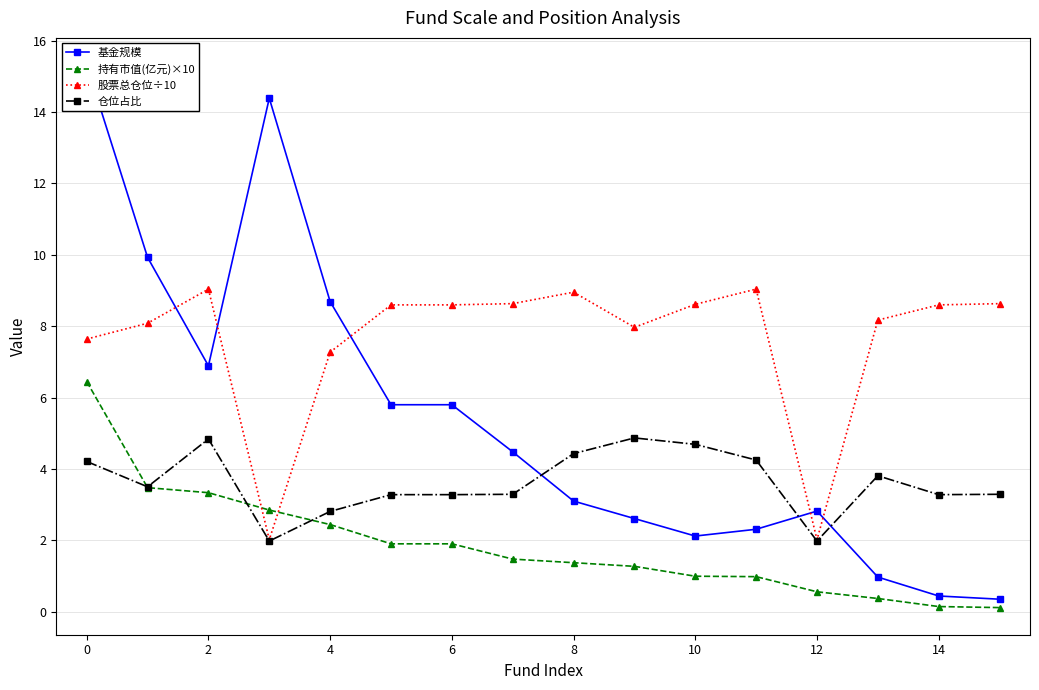

What is the difference between the second highest and minimum values in the 仓位占比 series?

2.9